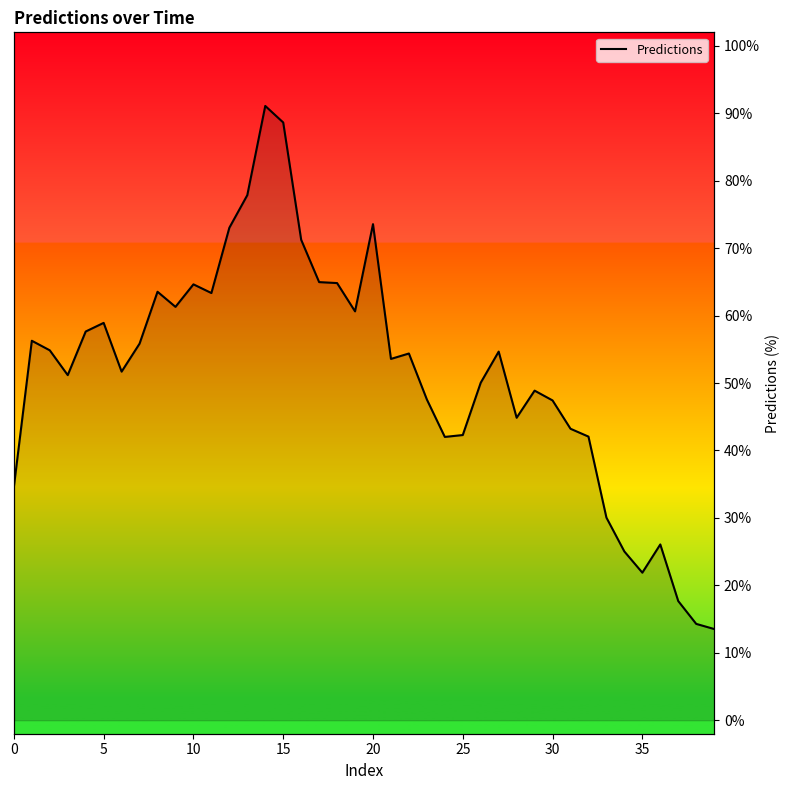

Reading right to left, extract all data points from this chart.

13.5	14.3	17.7	26.1	21.9	25.0	30.0	42.1	43.2	47.4	48.9	44.8	54.7	50.0	42.3	42.0	47.6	54.4	53.6	73.6	60.6	64.8	65.0	71.2	88.6	91.1	77.9	73.0	63.3	64.6	61.3	63.5	55.8	51.7	58.9	57.6	51.2	54.8	56.3	34.6